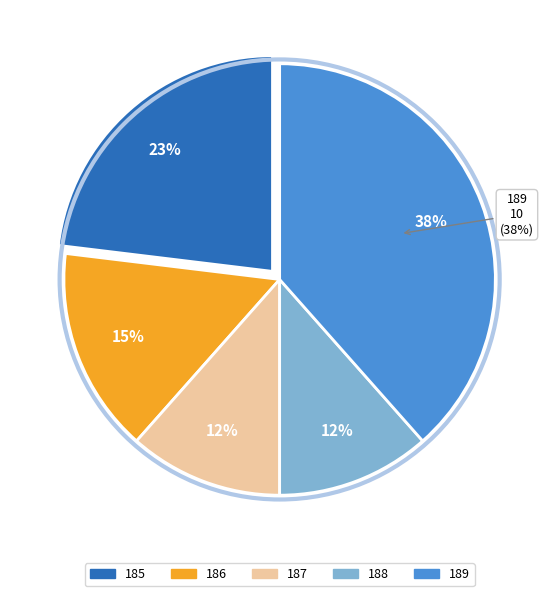

How many segments does this pie chart have?

5